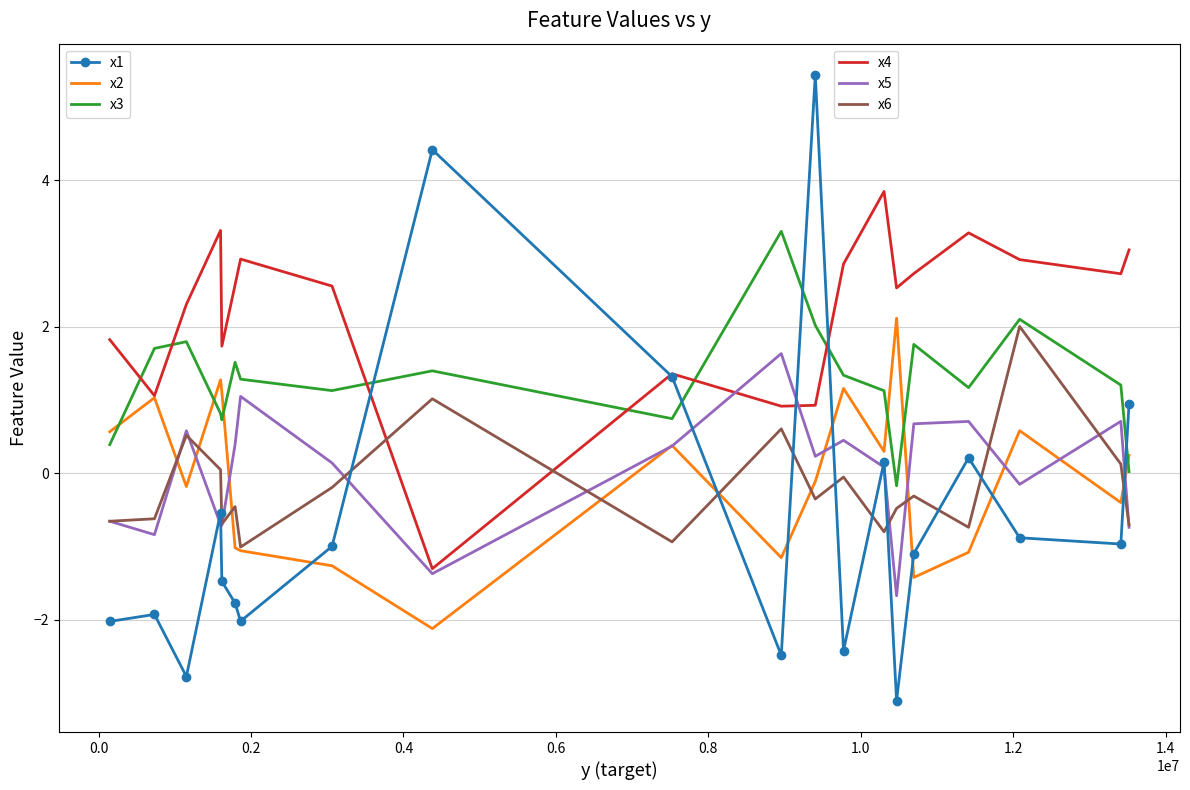

What is the minimum value shown in the chart?

-3.1